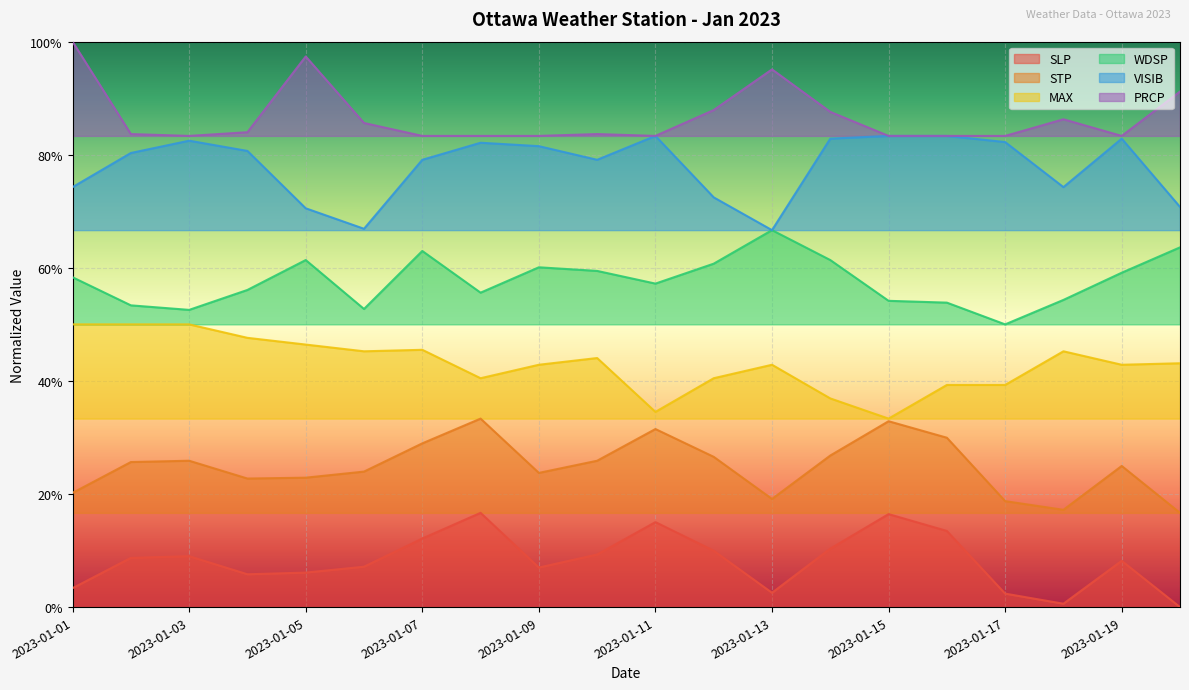

True or false: MAX and STP intersect in this chart.

False